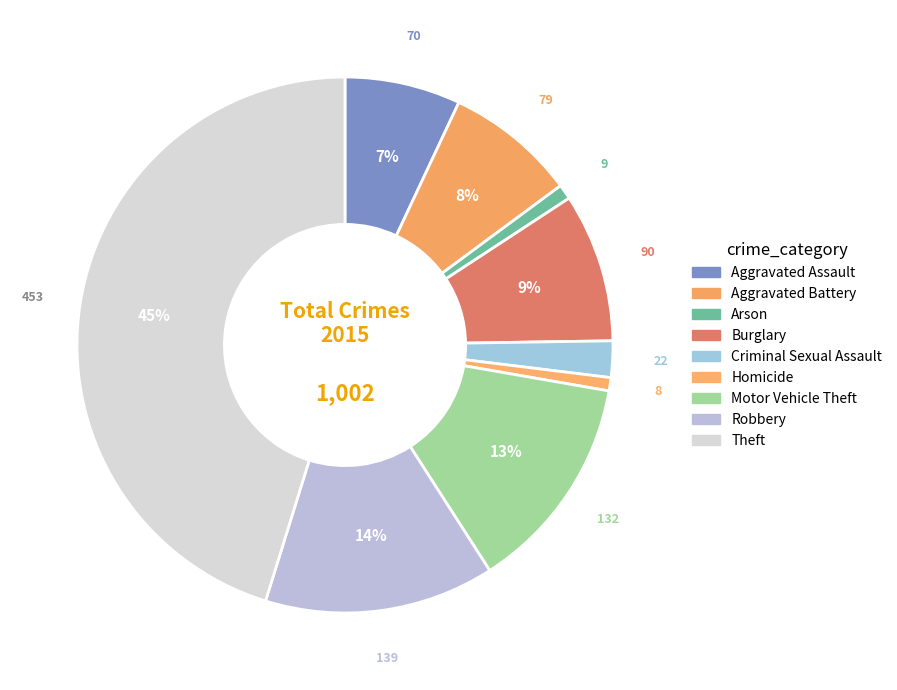

To the nearest percent, what is the difference between the Criminal Sexual Assault and Theft slice percentages?

43%